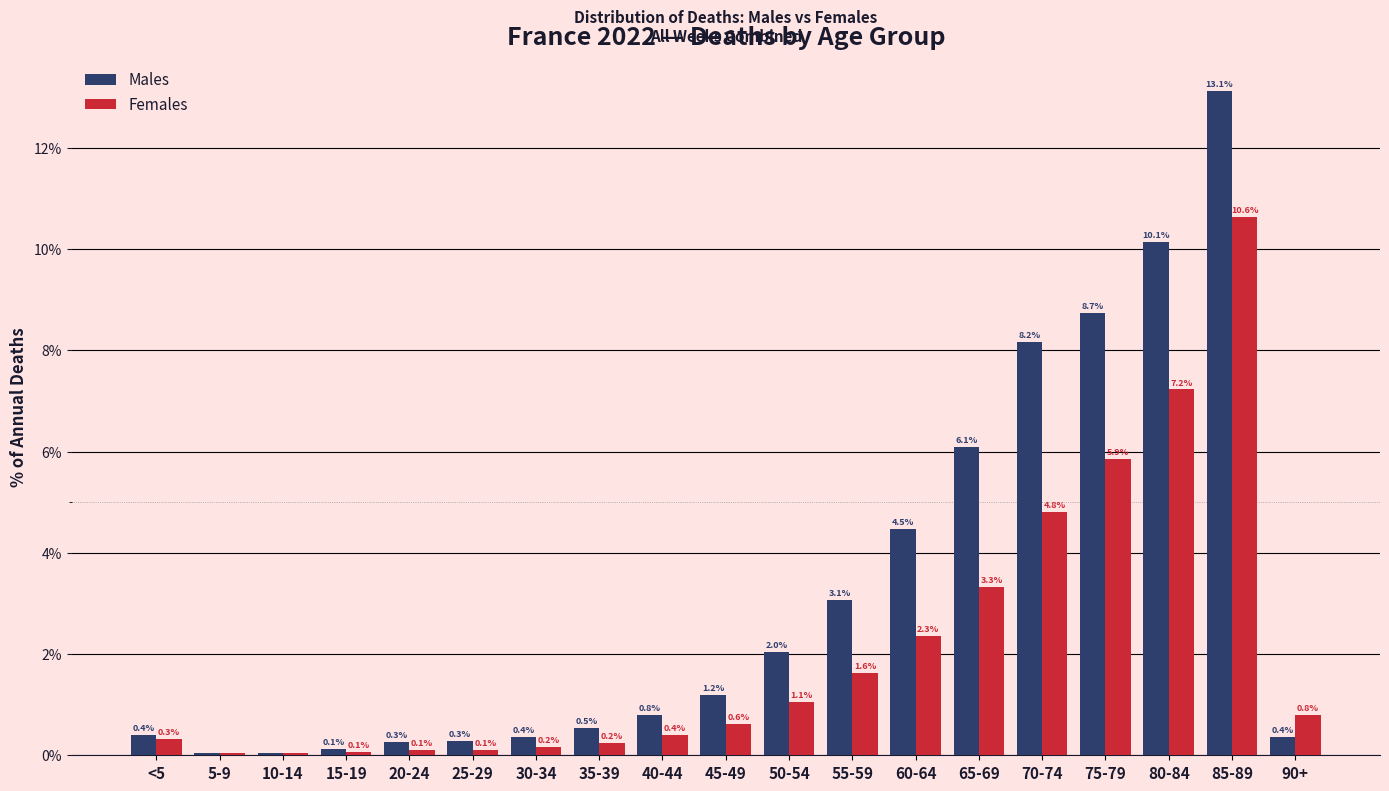

What is the approximate value of Males at 80-84?

10.1